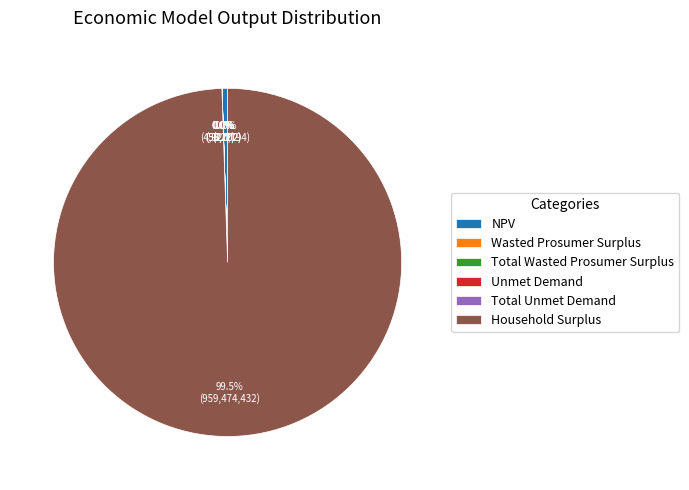

What is the largest slice in the pie chart?

Household Surplus